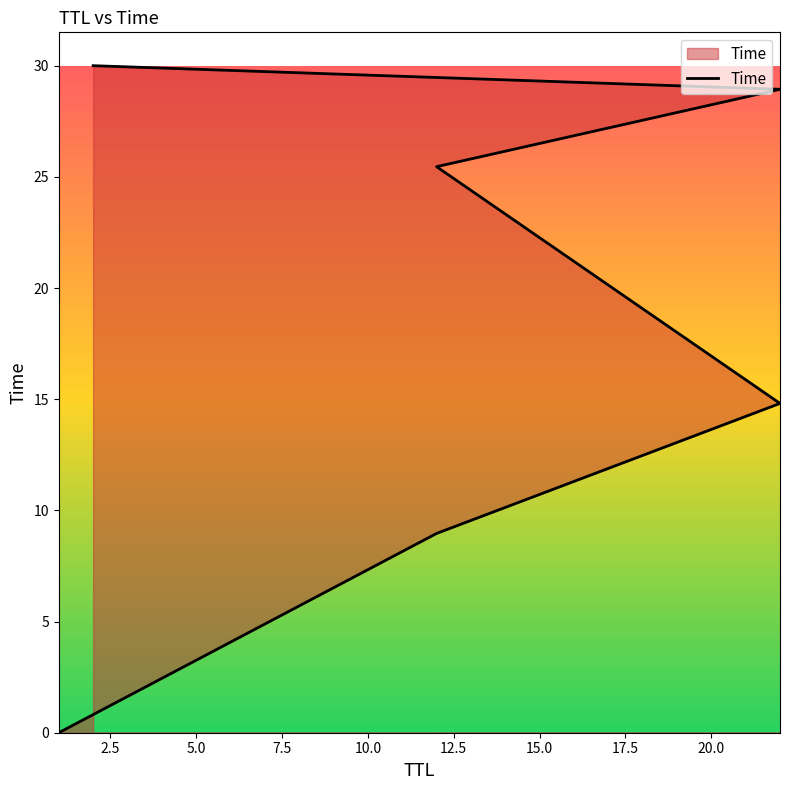

What is the greatest value displayed?

30.0